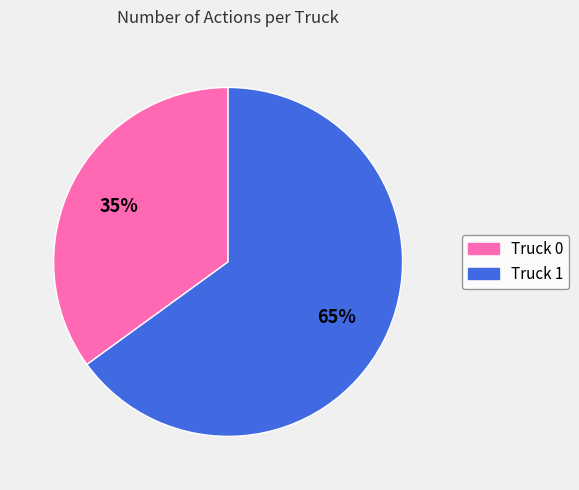

Does any single category account for the majority?

Yes